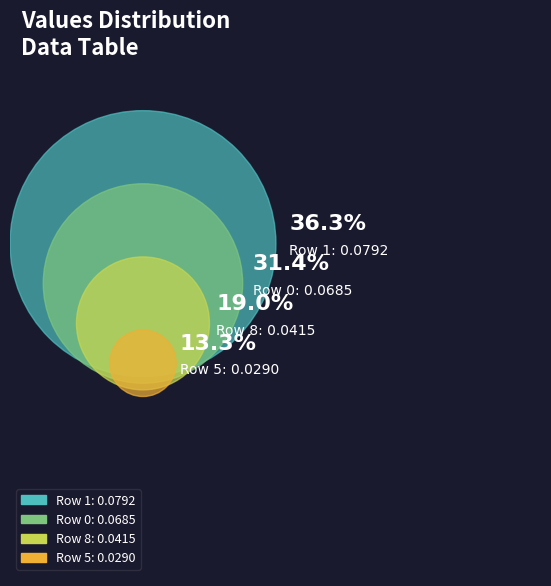

Is 8 the majority of the pie?

No